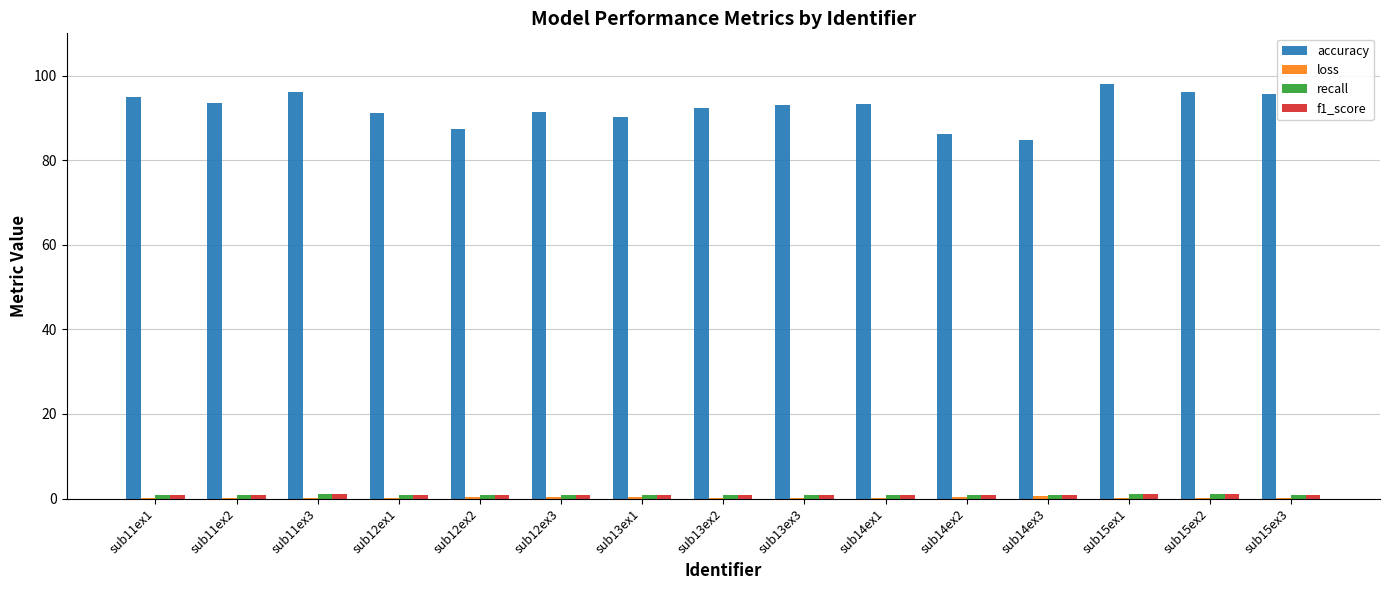

Which series has the largest total across all categories?

accuracy